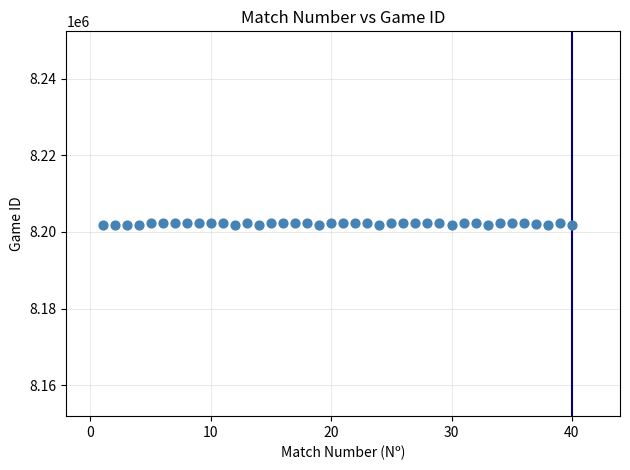

What is the range of X values (max minus min)?

39